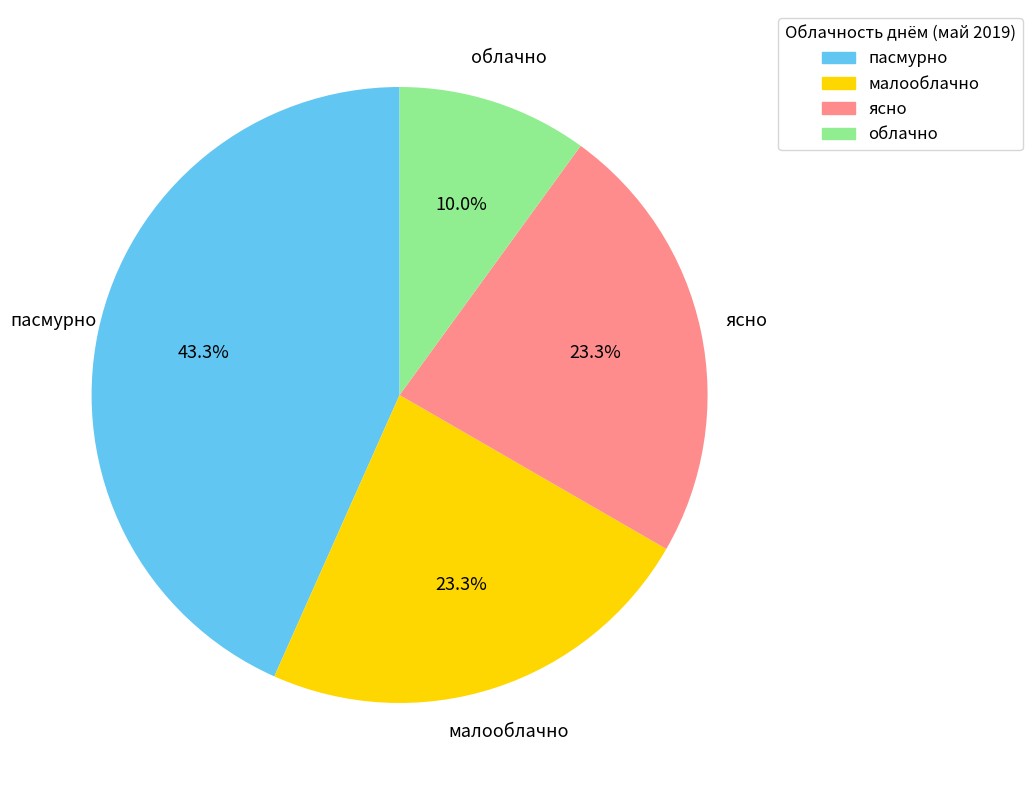

Which slice is the largest?

пасмурно